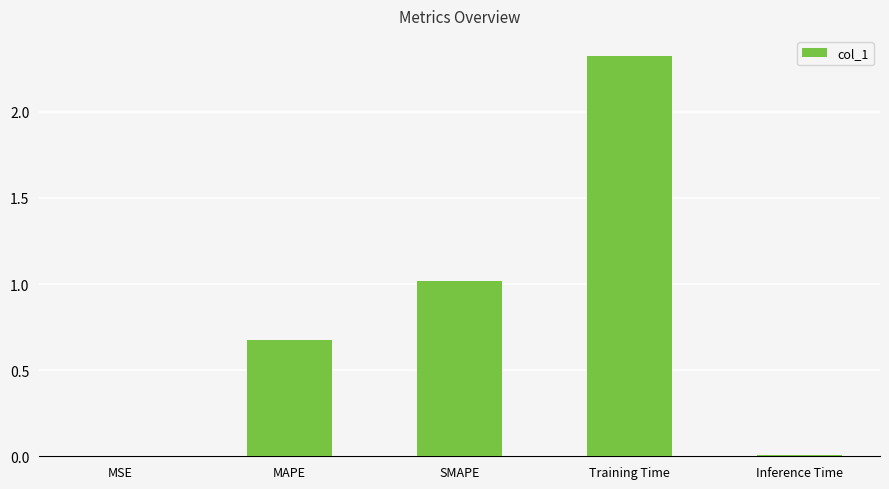

At which label is the value closest to 1?

SMAPE